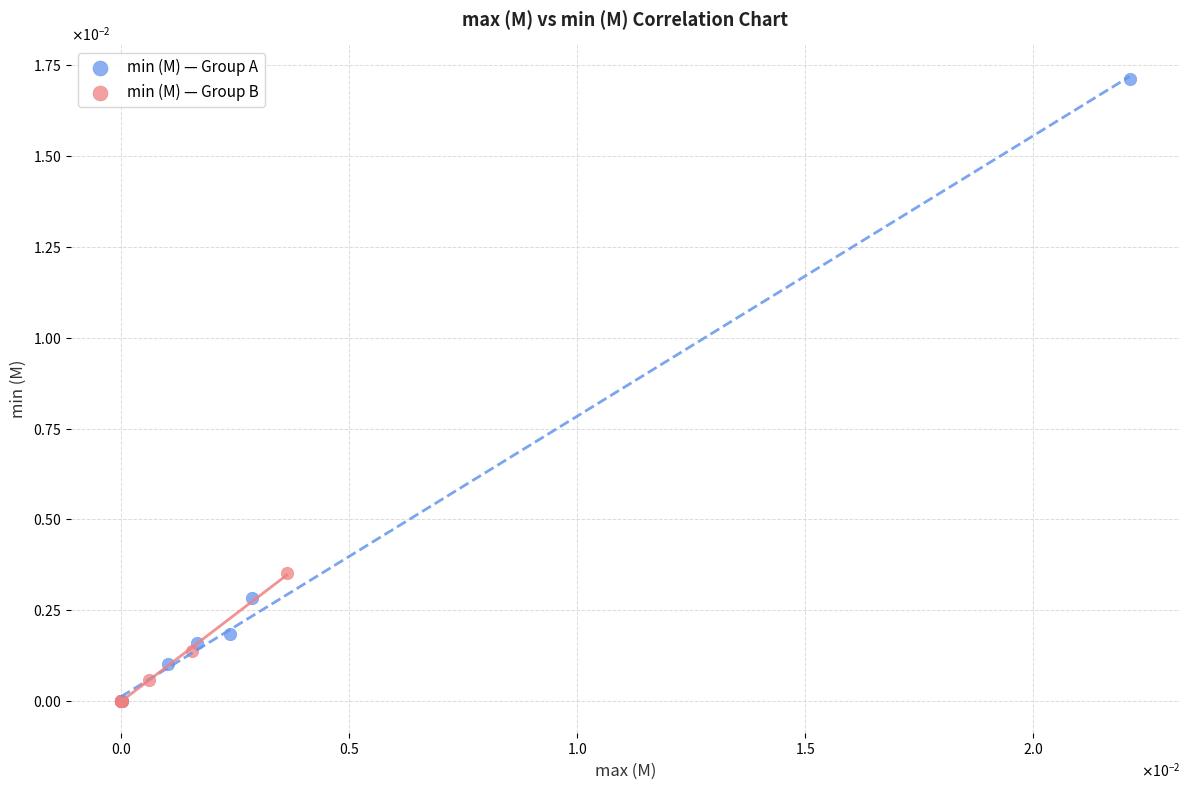

What are all the series names shown in the legend?

min (M) — Group A, min (M) — Group B